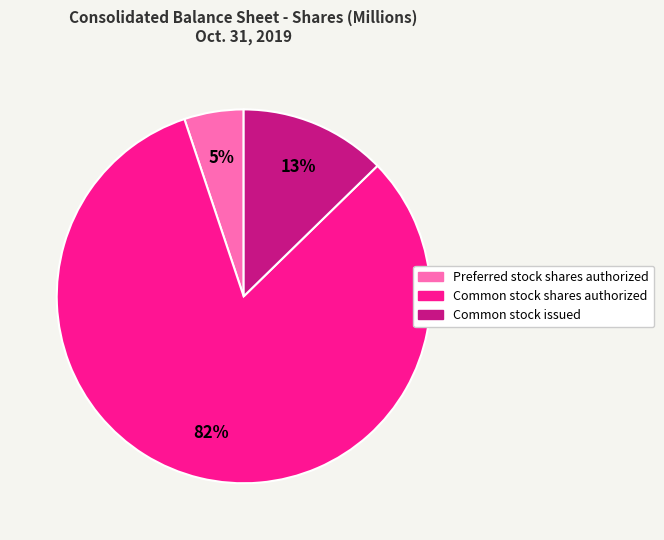

Which slice is the smallest?

Preferred stock shares authorized